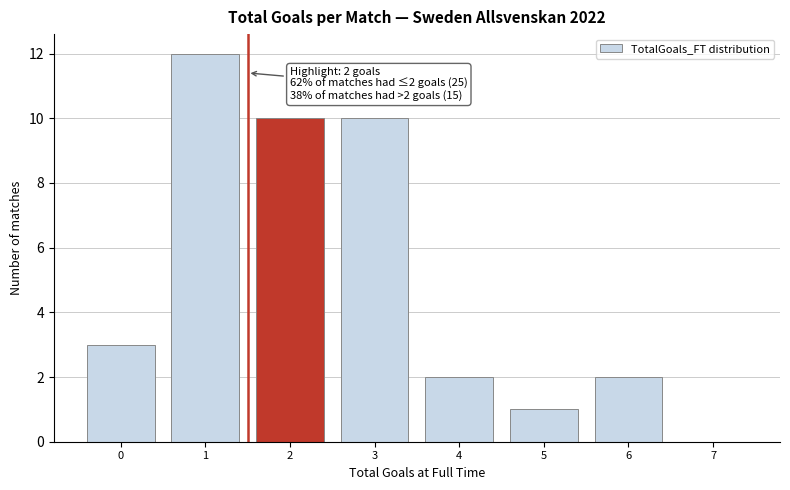

Reading left to right, extract all data points from this chart.

0=3	1=12	2=10	3=10	4=2	5=1	6=2	7=0